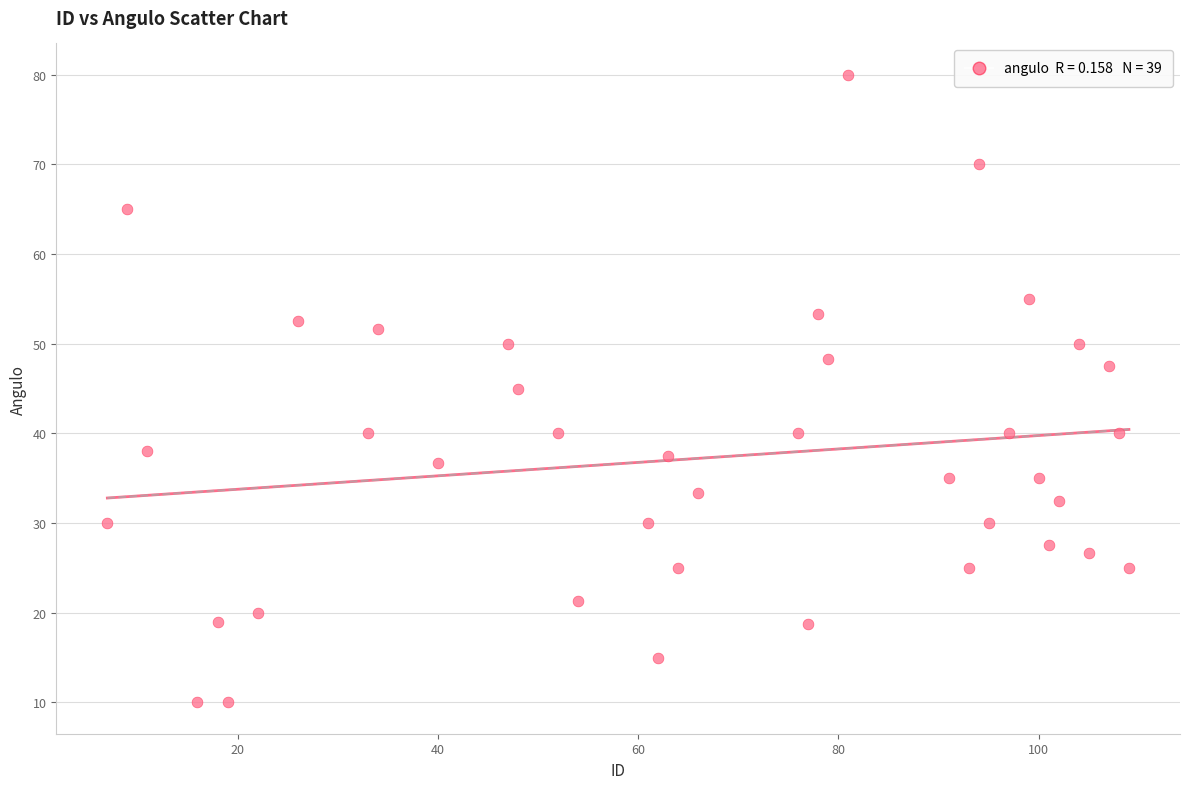

What is the range of Y values (max minus min)?

70.0